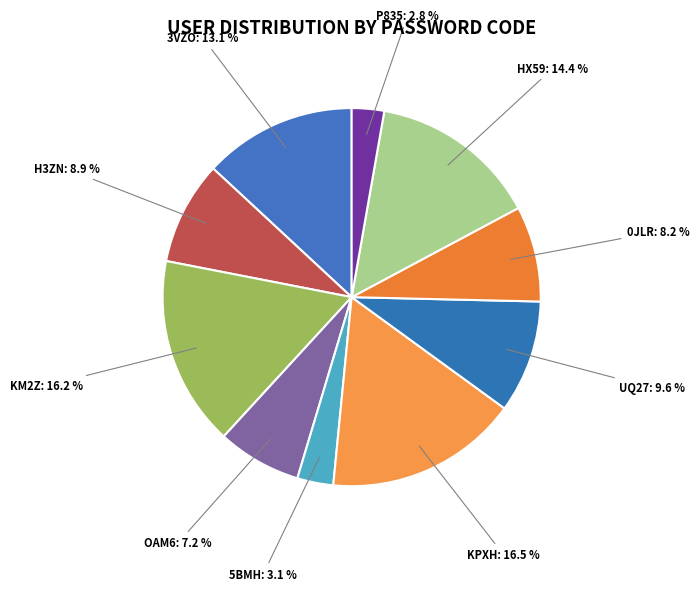

True or false: OAM6 accounts for 19% of the total.

False